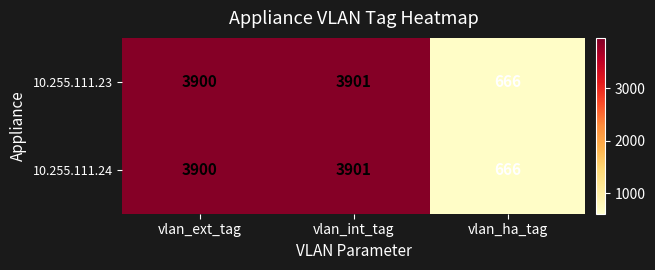

What is the sum of all 10.255.111.23 values?

8467